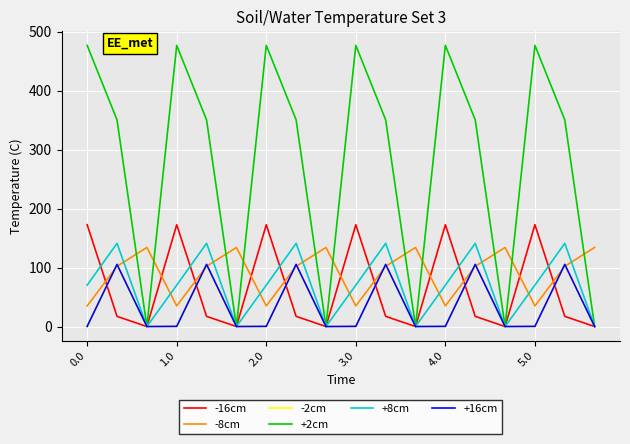

Which series has the largest range (max minus min)?

+2cm